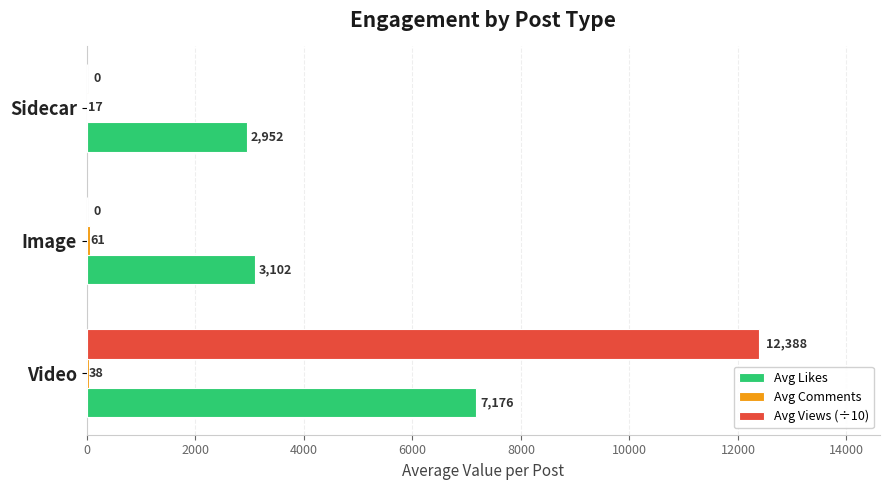

At which label is Avg Likes closest to 5064?

Image